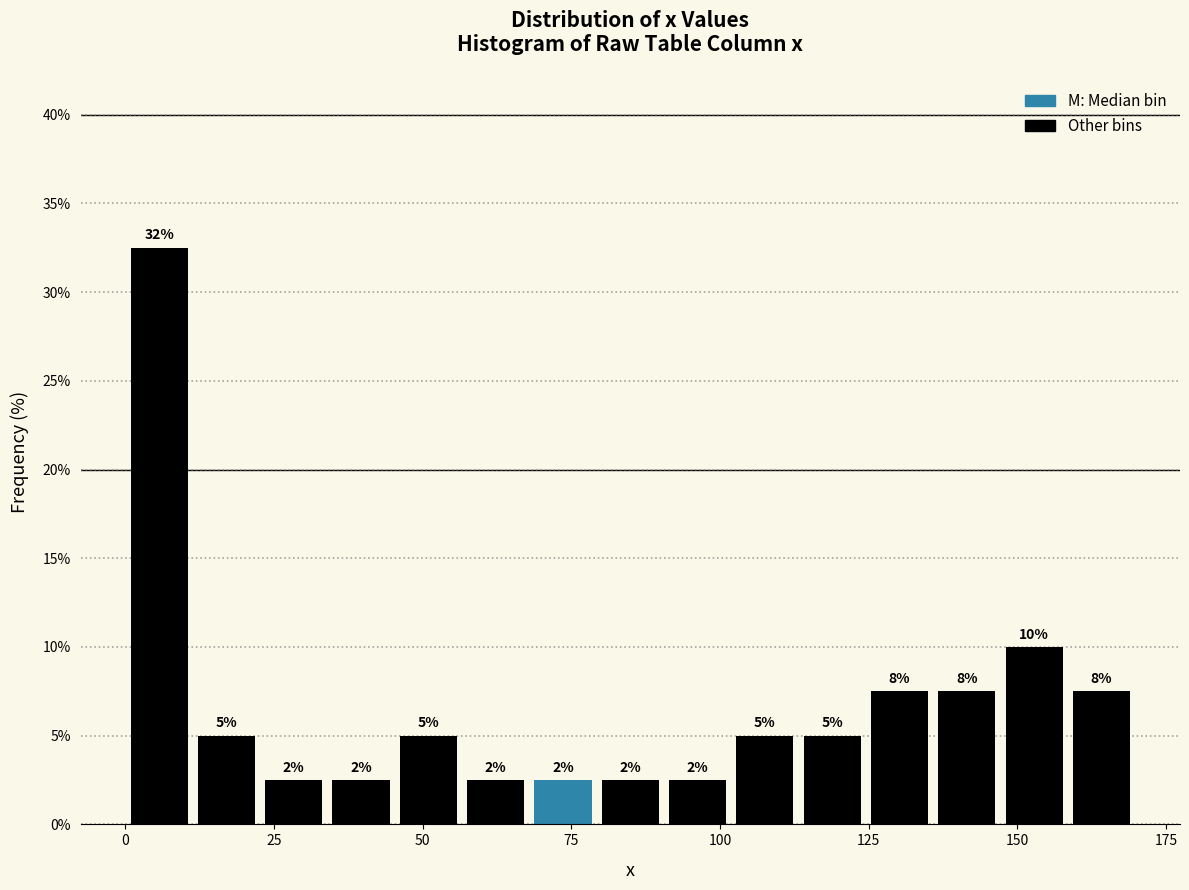

Around what value on the x-axis is the tallest bar? Give the approximate position of its centre, as read against the axis.

5